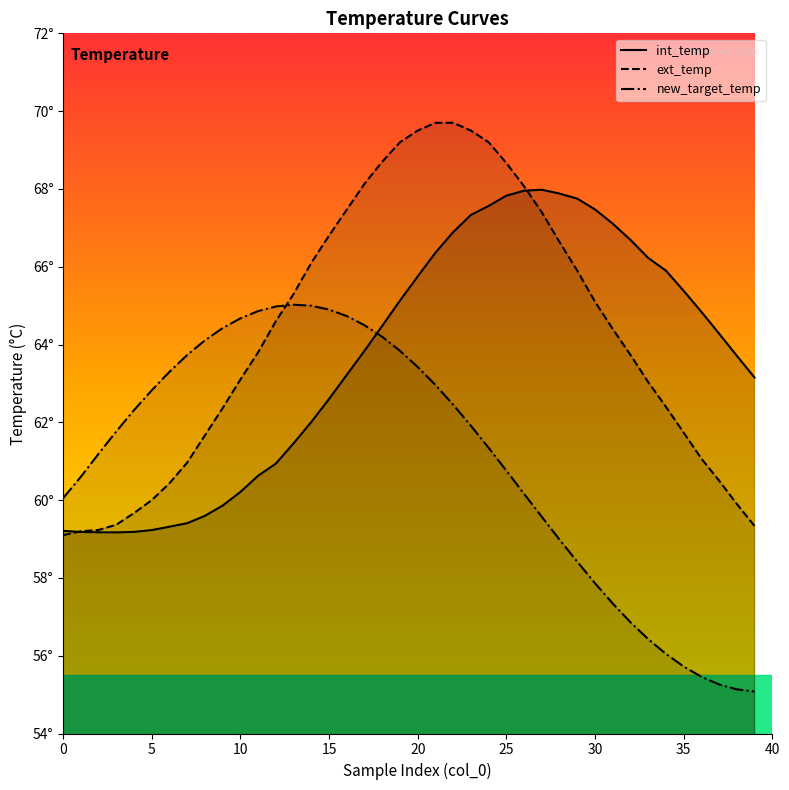

Which has a higher value, 29 or 18?

29